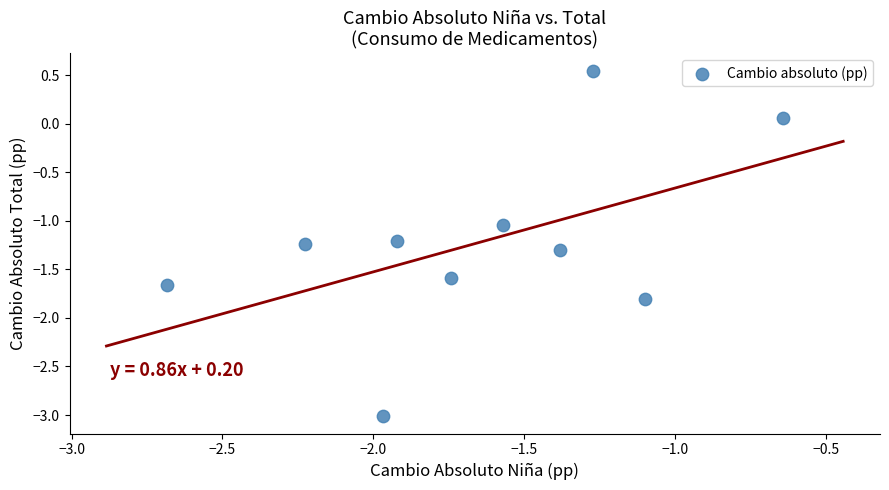

What is the average X value?

-1.7